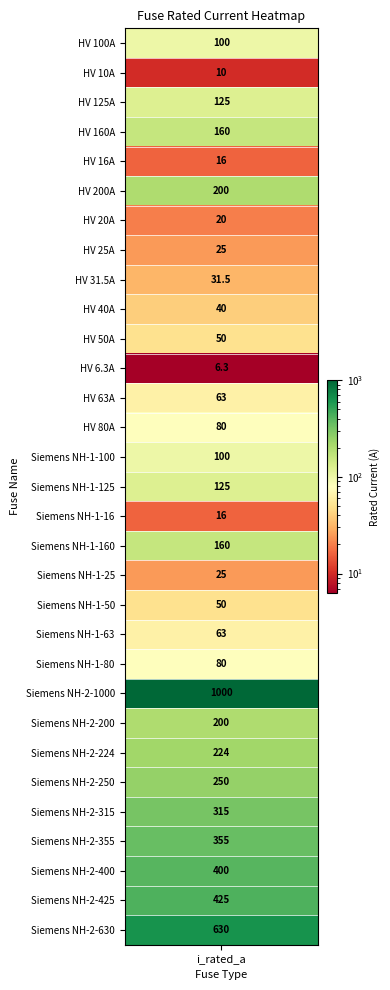

Rank the categories by value from lowest to highest.

HV 6.3A, HV 10A, HV 16A, Siemens NH-1-16, HV 20A, HV 25A, Siemens NH-1-25, HV 31.5A, HV 40A, HV 50A, Siemens NH-1-50, HV 63A, Siemens NH-1-63, HV 80A, Siemens NH-1-80, HV 100A, Siemens NH-1-100, HV 125A, Siemens NH-1-125, HV 160A, Siemens NH-1-160, HV 200A, Siemens NH-2-200, Siemens NH-2-224, Siemens NH-2-250, Siemens NH-2-315, Siemens NH-2-355, Siemens NH-2-400, Siemens NH-2-425, Siemens NH-2-630, Siemens NH-2-1000